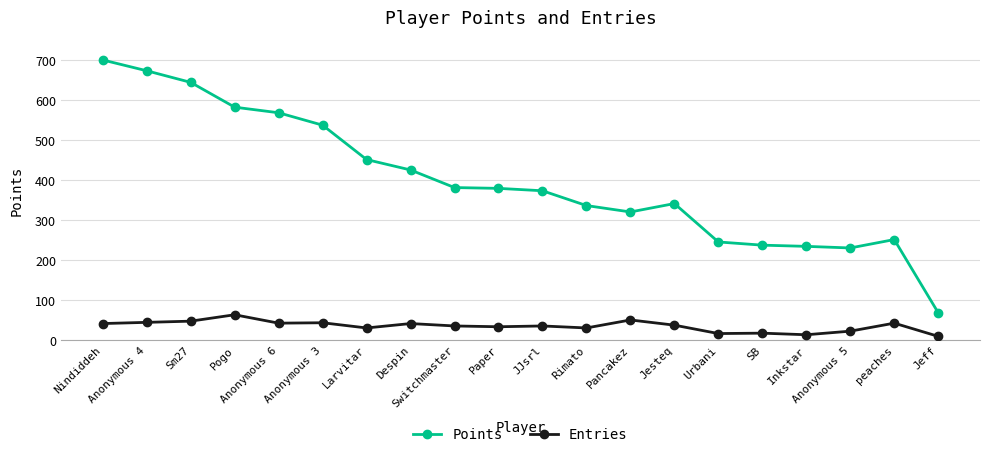

What is the average value of the Points series?

399